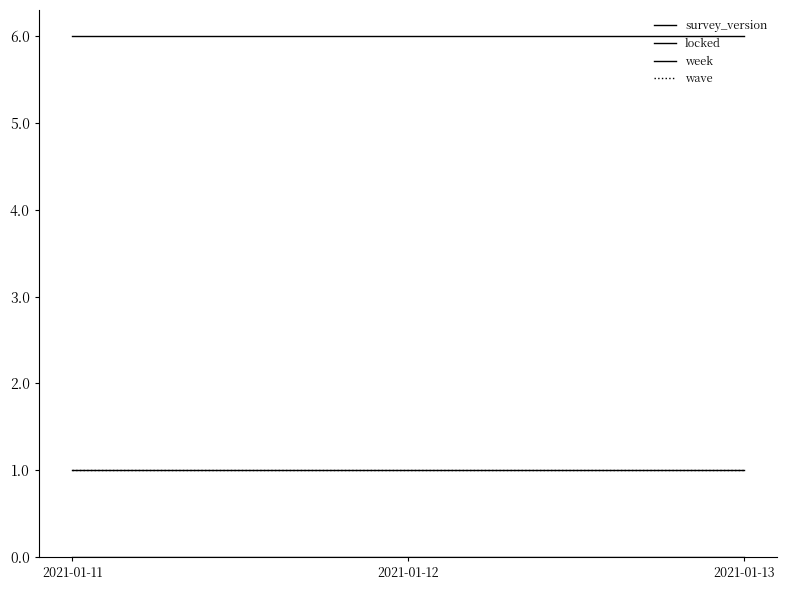

Is this an area chart (filled region under the line)?

No